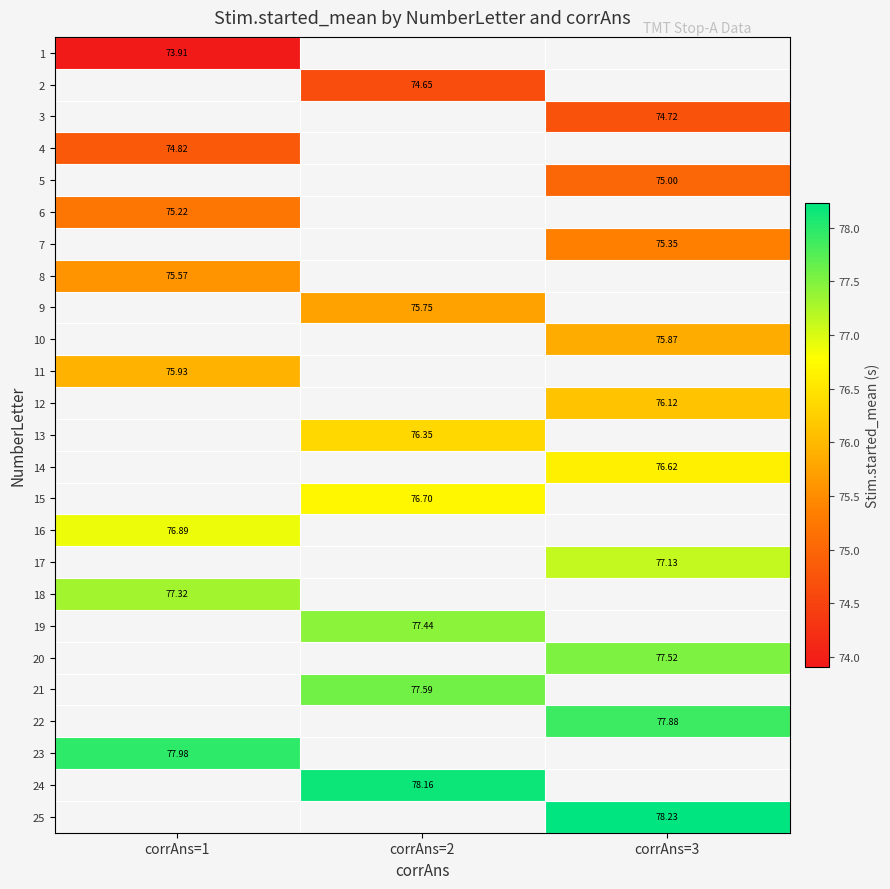

Rank the series by their maximum value, from lowest to highest.

1, 2, 3, 4, 5, 6, 7, 8, 9, 10, 11, 12, 13, 14, 15, 16, 17, 18, 19, 20, 21, 22, 23, 24, 25